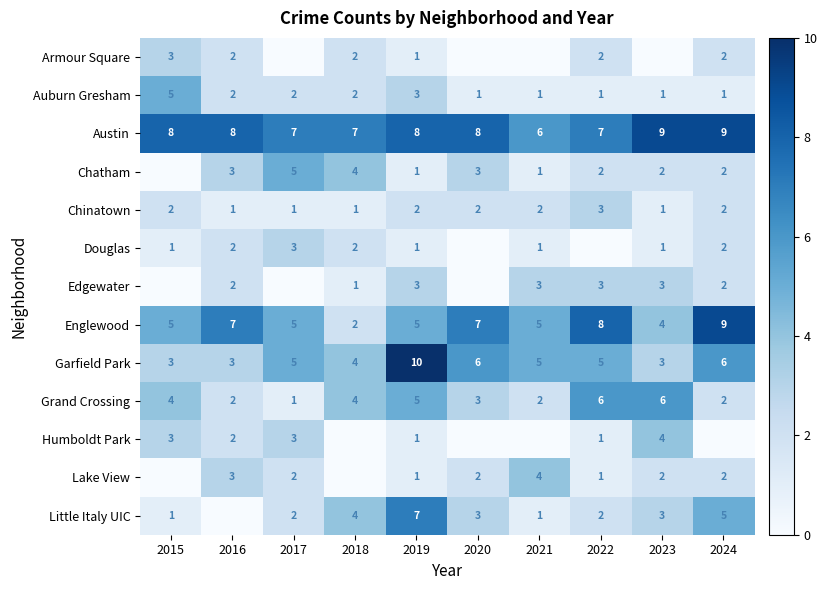

How many Chinatown values are between 1 and 2?

9